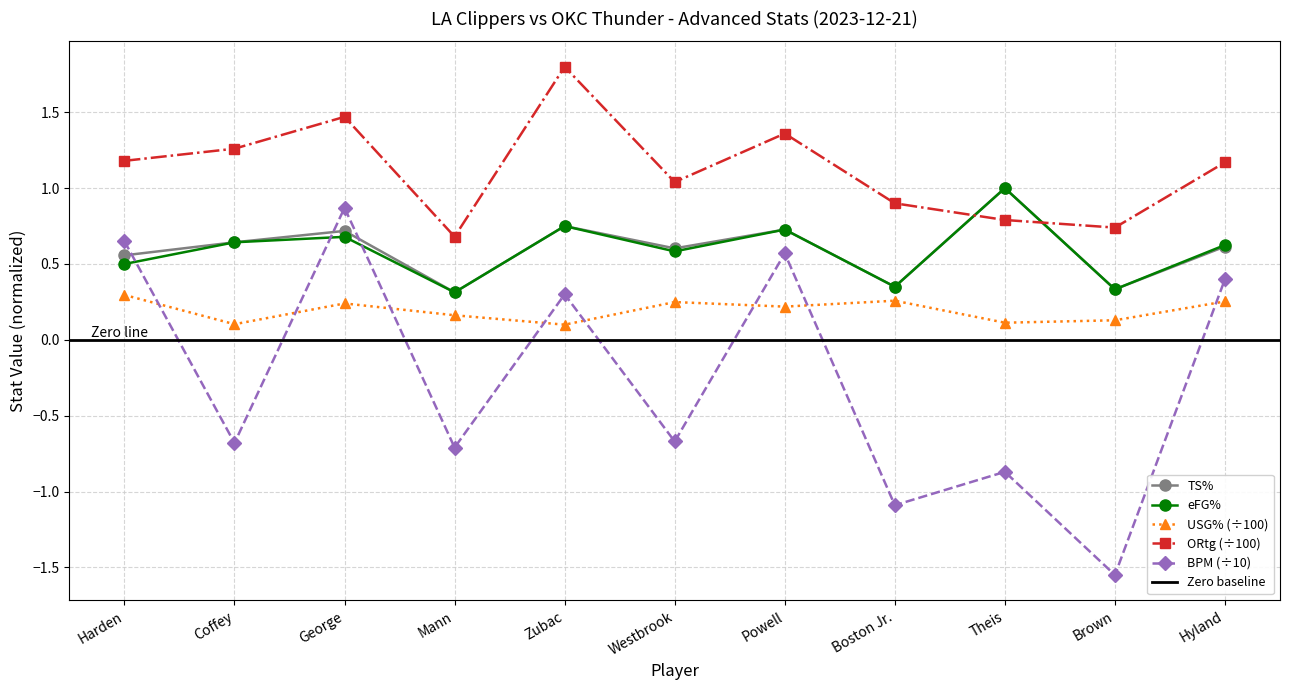

At which label does USG% reach its peak?

Harden